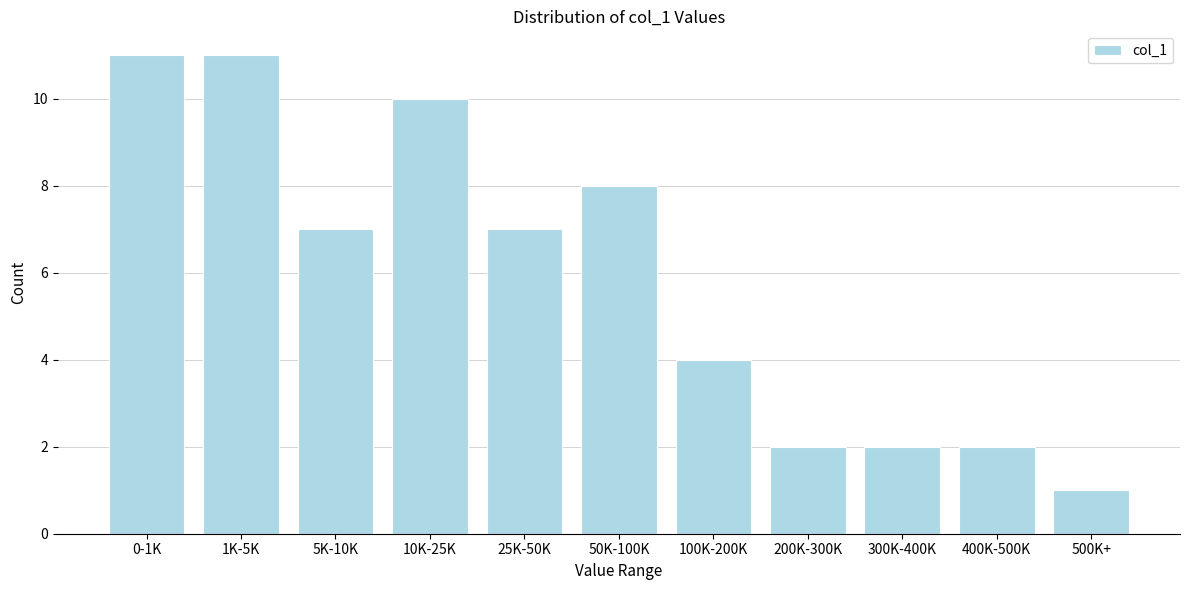

Reading left to right, extract all data points from this chart.

11	11	7	10	7	8	4	2	2	2	1